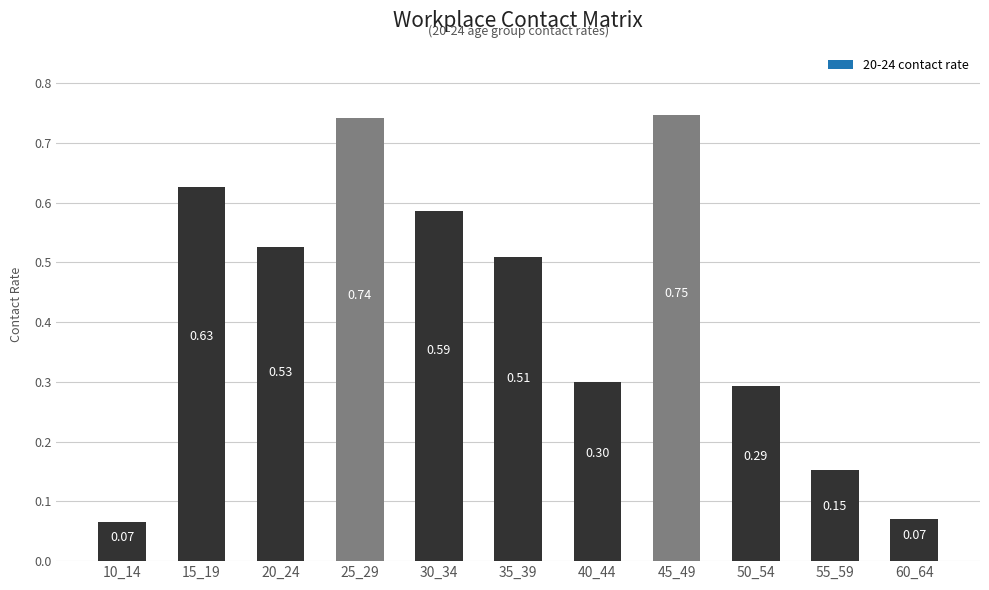

What is the change in value from 10_14 to 50_54?

+0.2